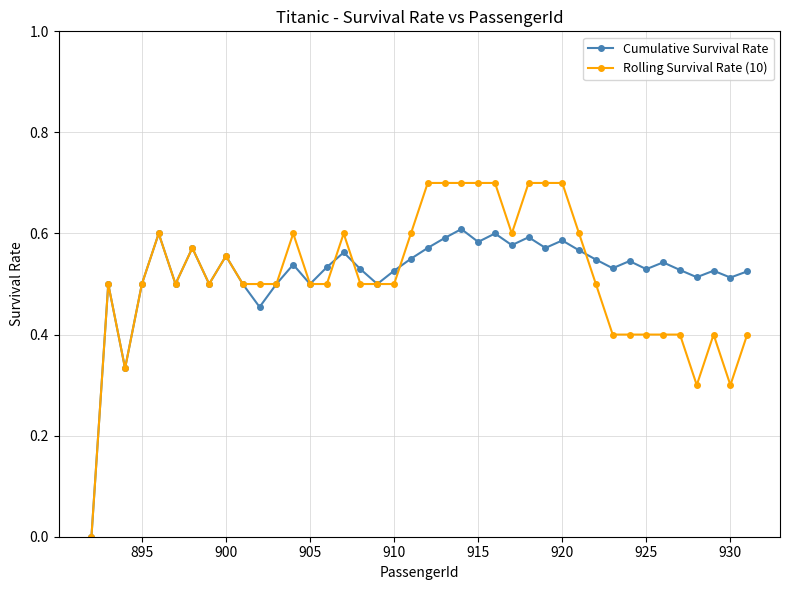

Does the chart have visible grid lines?

Yes